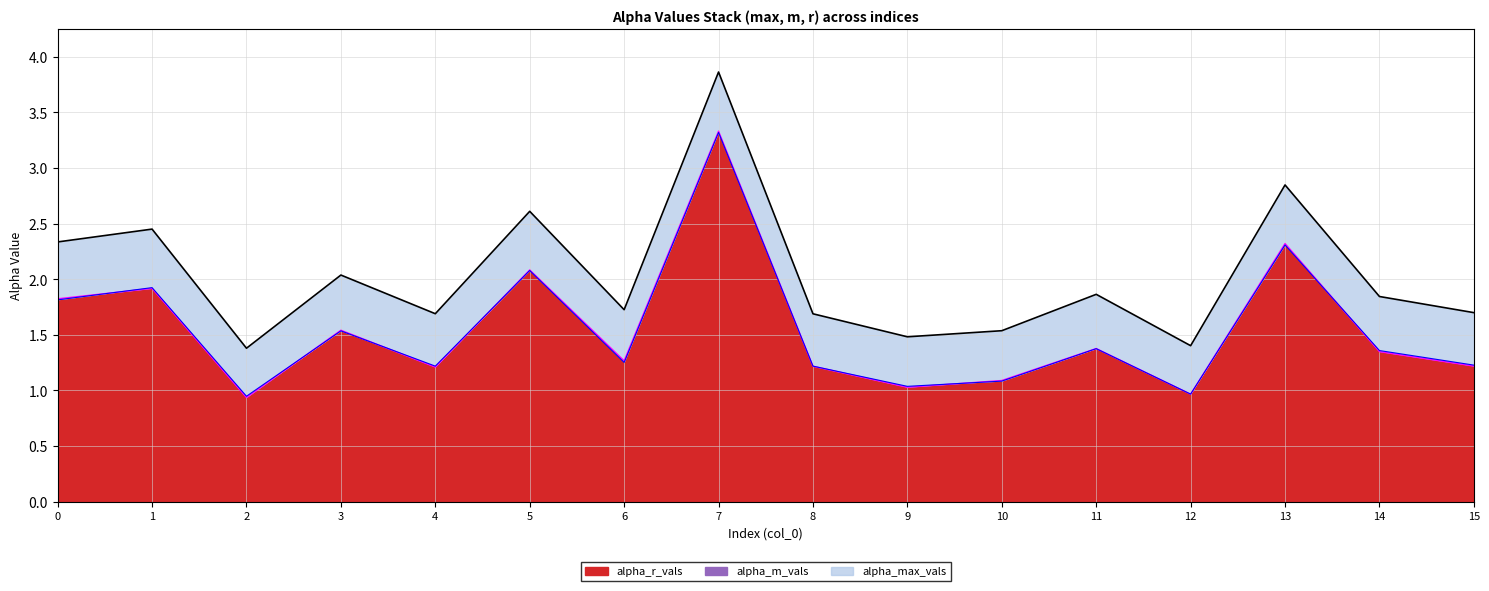

At how many categories does at least one series exceed 3?

1